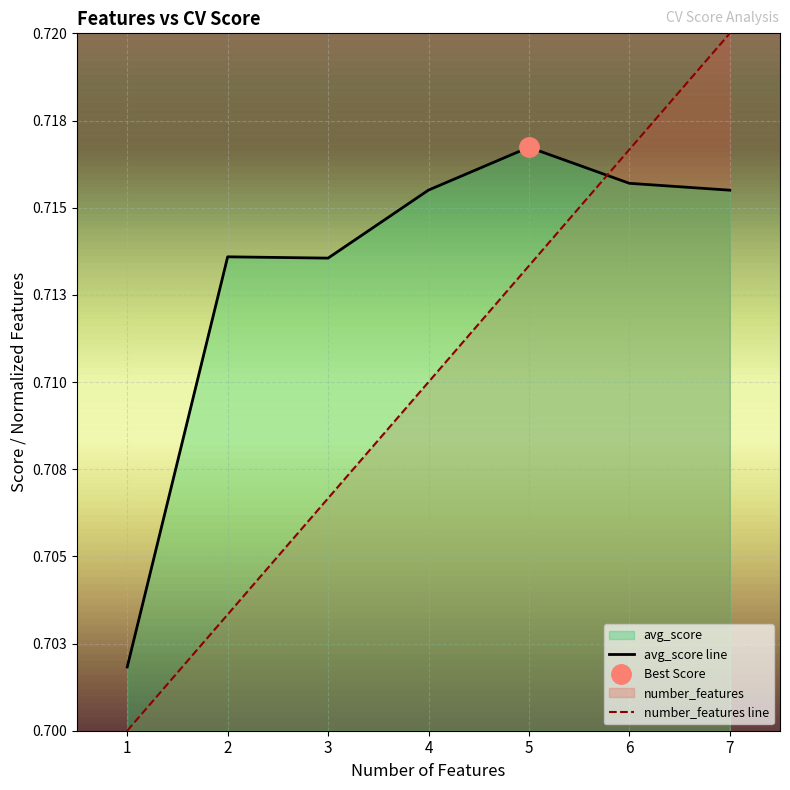

True or false: avg_score has a value of 0.7 at 1.

True